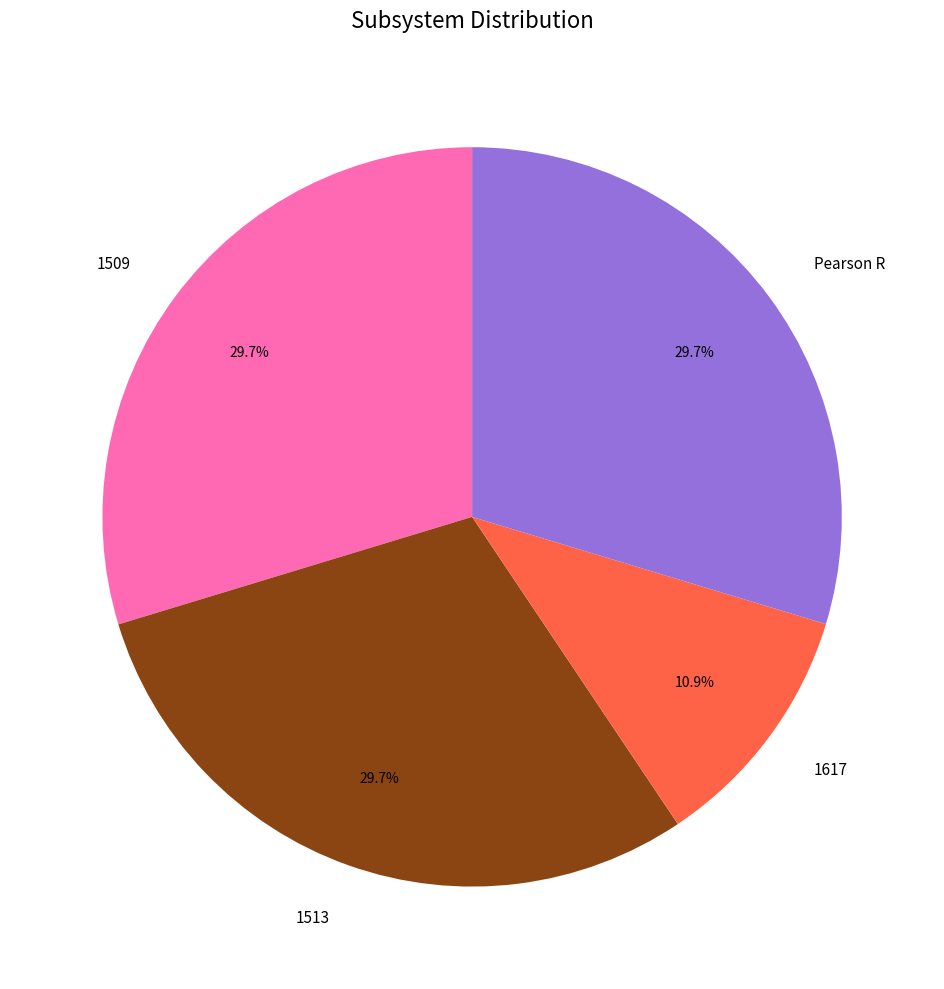

Which category has the smallest portion of the pie?

1617